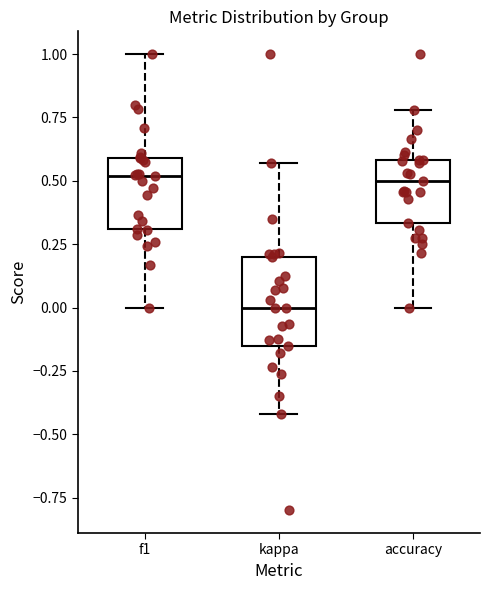

Which box is the tallest, from its lower edge to its upper edge?

kappa